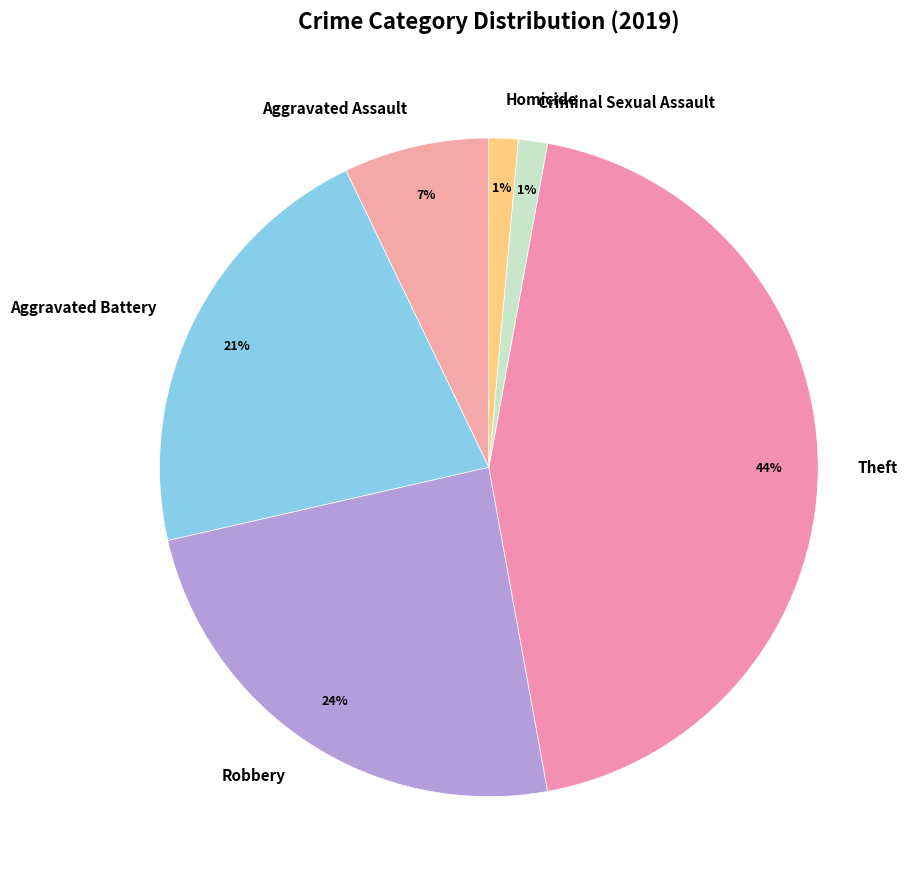

Do Robbery and Criminal Sexual Assault together represent more than half of the pie?

No